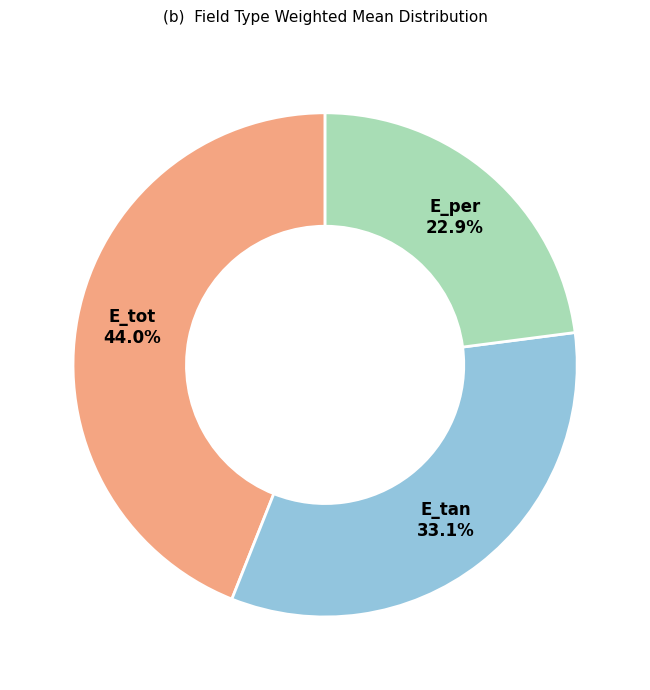

Count the number of slices in the pie.

3